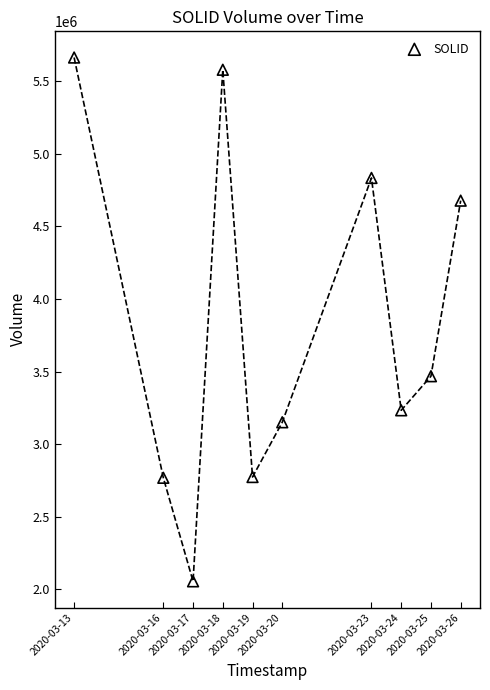

What is the range of Y values (max minus min)?

3608200